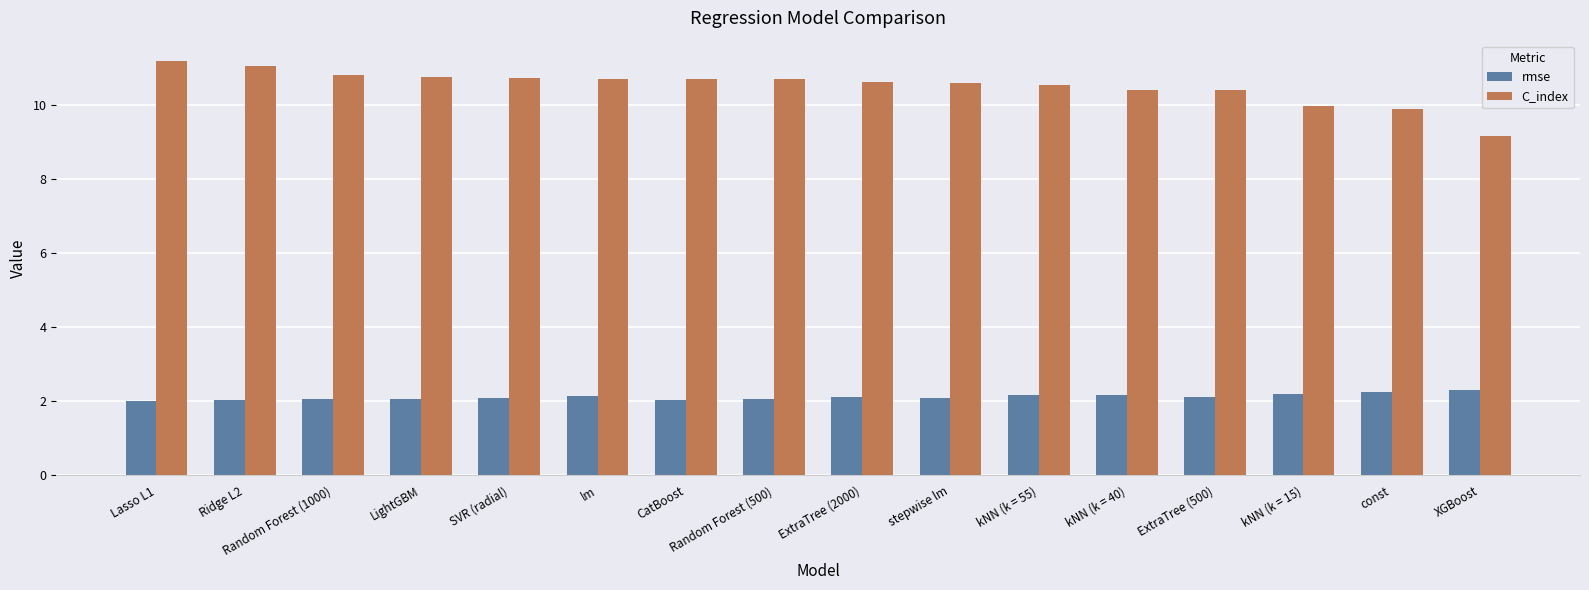

What are all the series names shown in the legend?

rmse, C_index